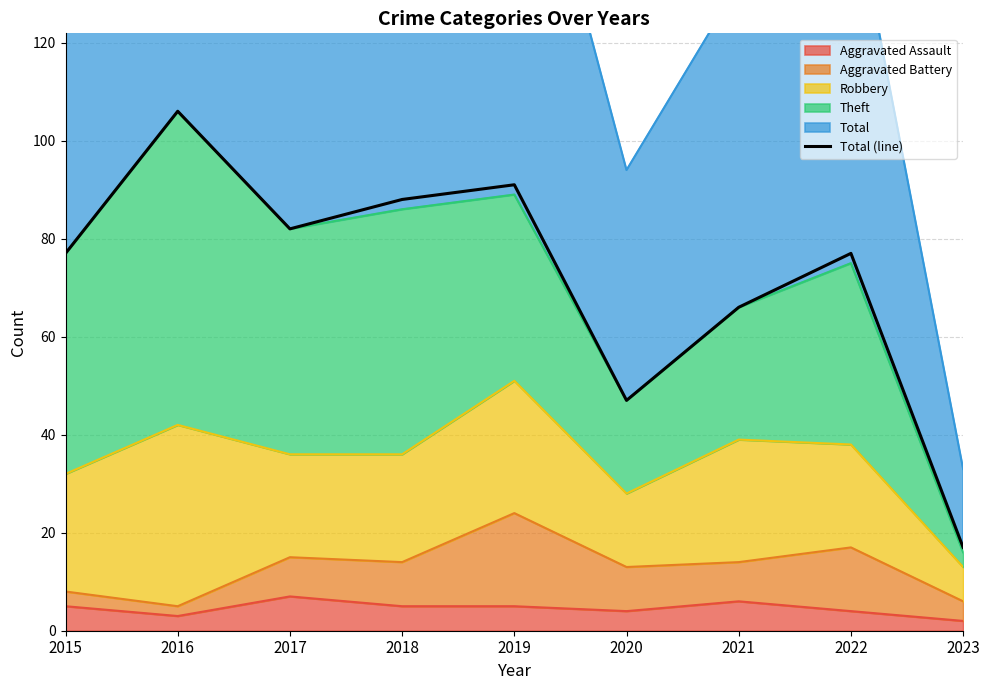

Which category has the lowest value across all series?

2023